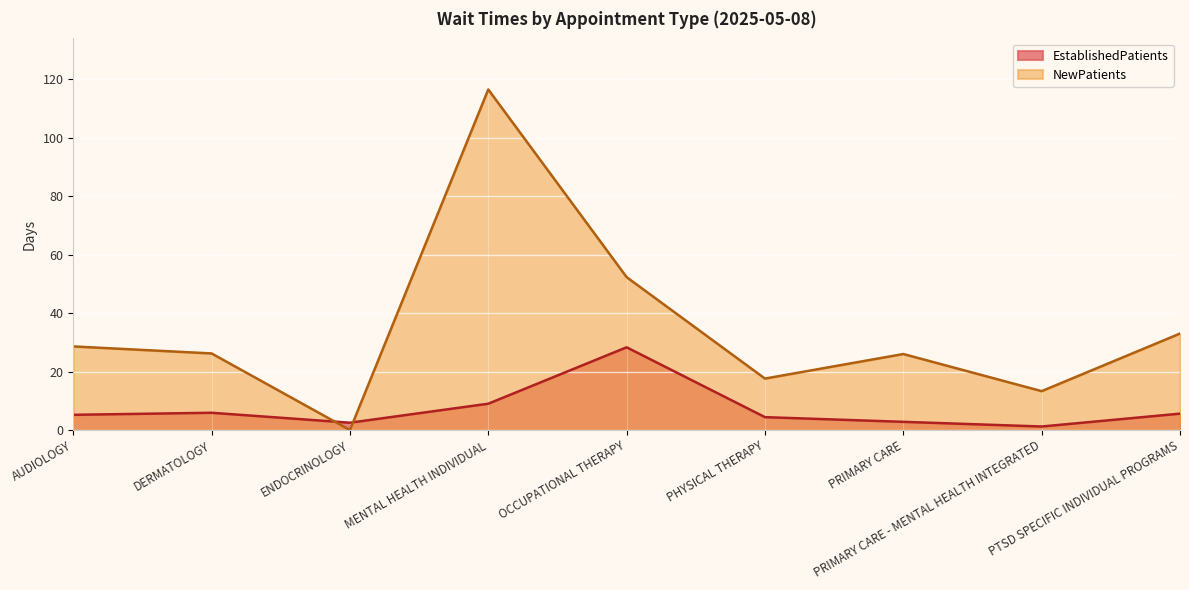

In NewPatients, how many points are lower than both neighbors (excluding endpoints)?

3